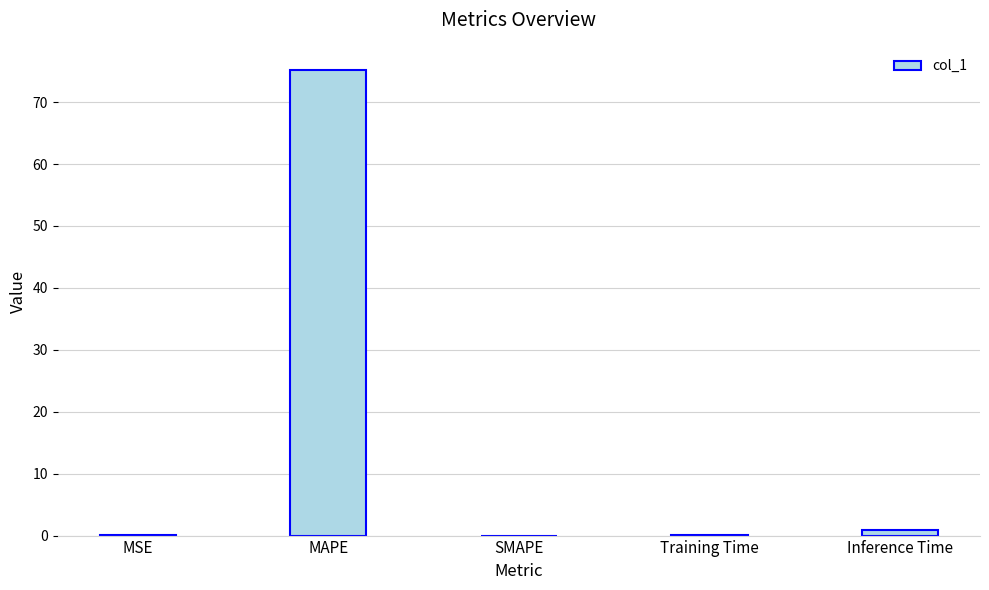

Read the value at MAPE.

75.2